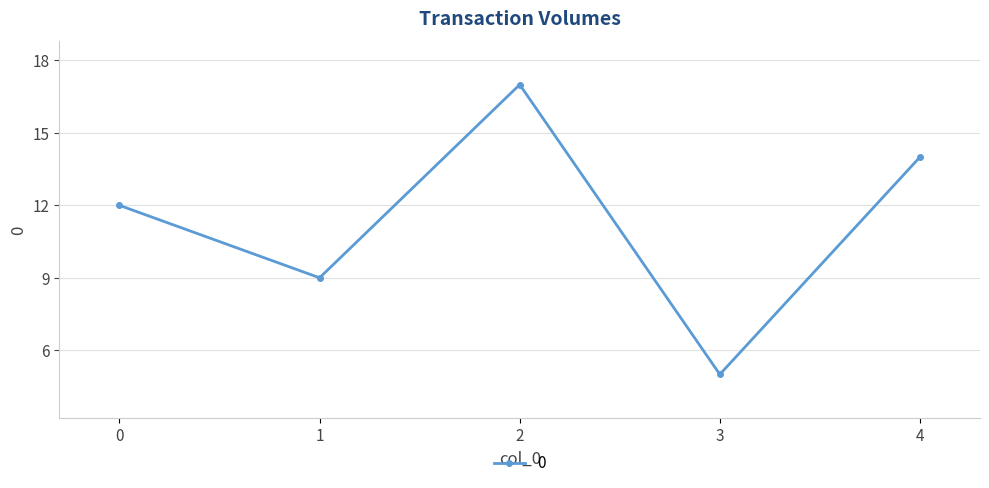

What is the smallest value displayed?

5